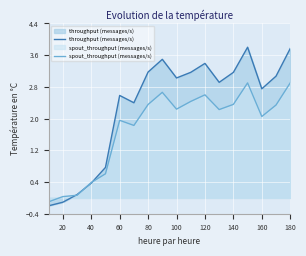

At 80, list the series in order from largest to smallest.

throughput (messages/s), spout_throughput (messages/s)